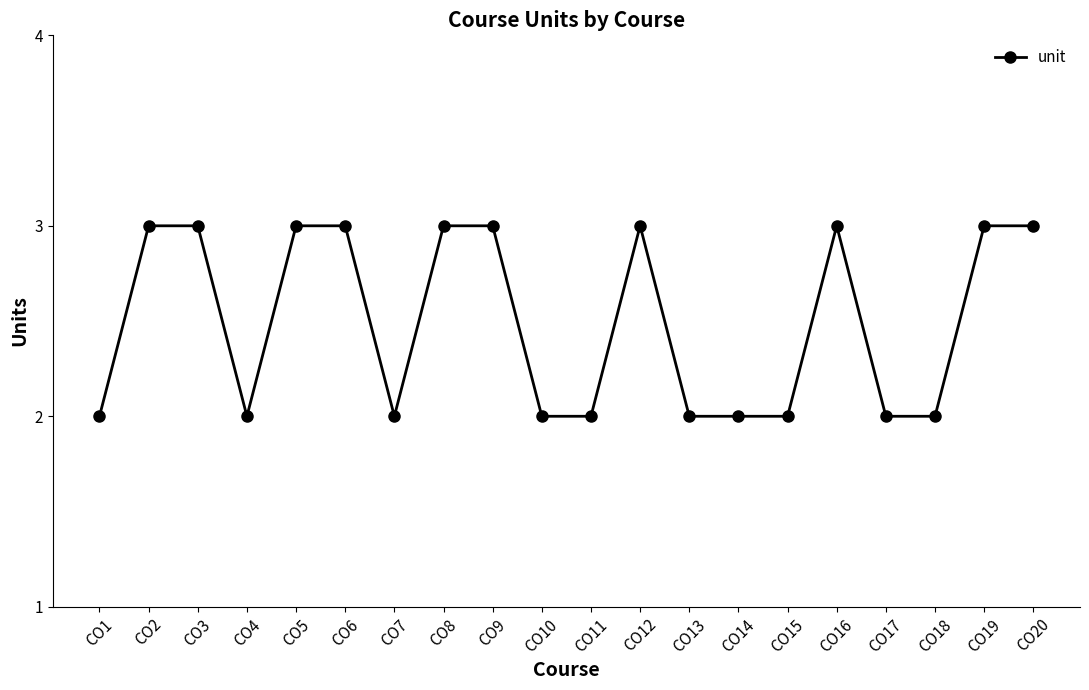

How many data points does each series have?

20